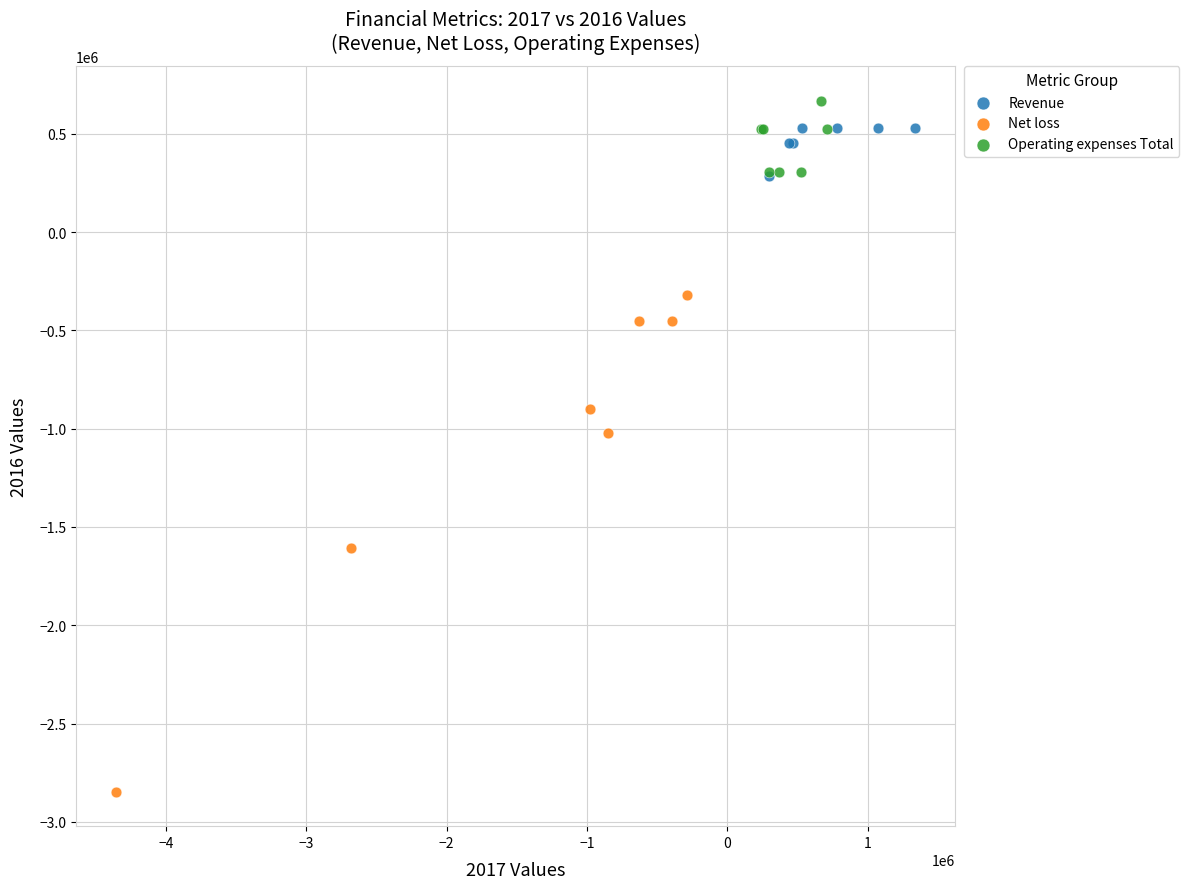

Which series reaches the minimum Y coordinate?

Net loss